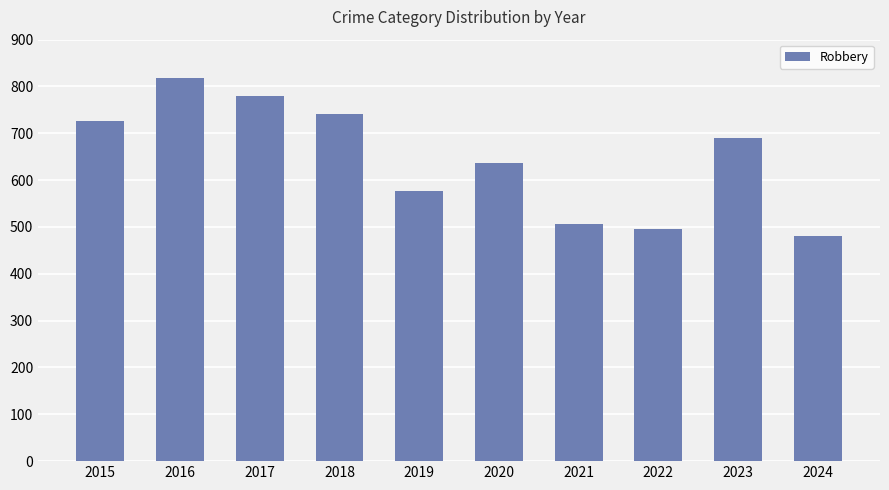

What is the average value?

645